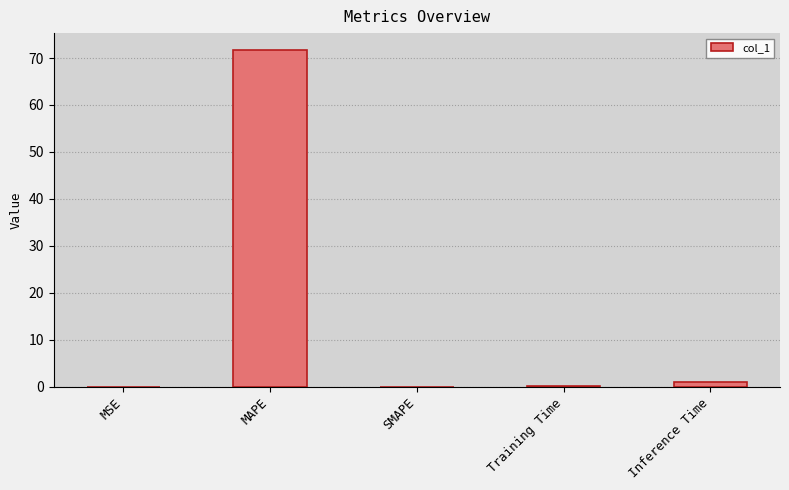

What value does the data have at Training Time?

0.1